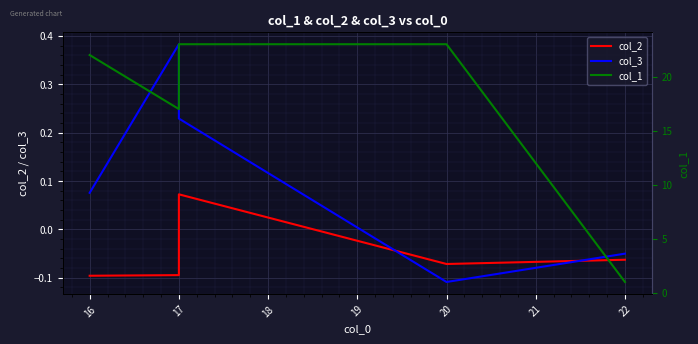

What are all the series names shown in the legend?

col_2, col_3, col_1